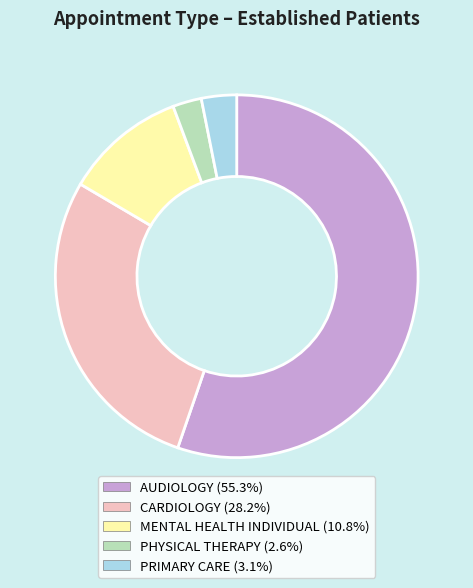

Count the number of slices in the pie.

5